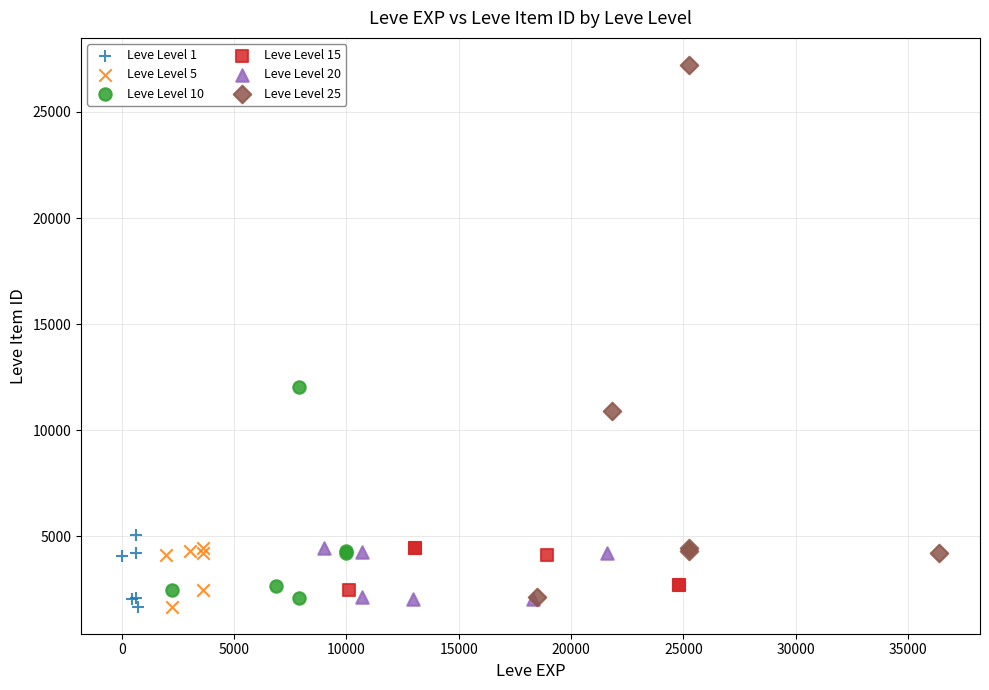

Which series contains the highest Y value?

Leve Level 25